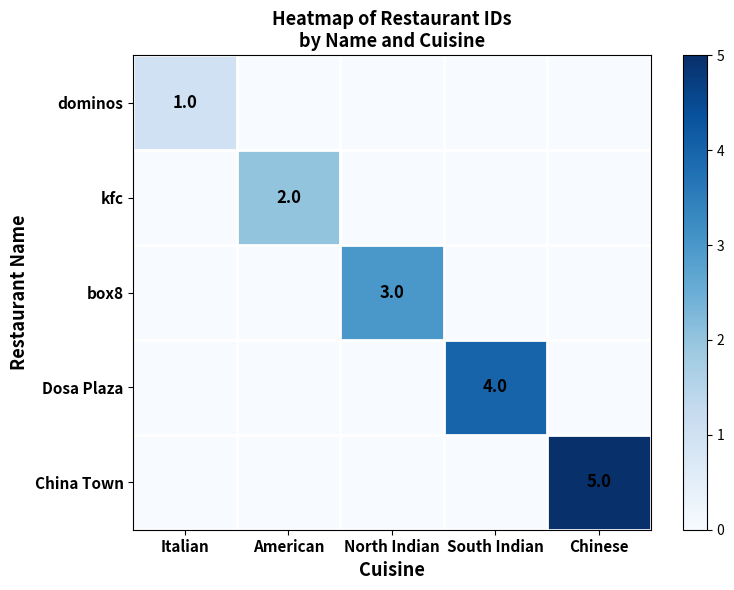

What is the sum of all kfc values?

2